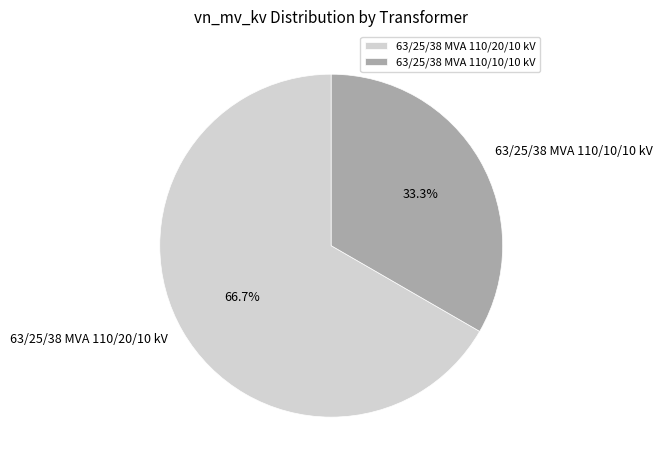

Approximately how many times larger is the value at 63/25/38 MVA 110/20/10 kV compared to 63/25/38 MVA 110/10/10 kV?

2.0